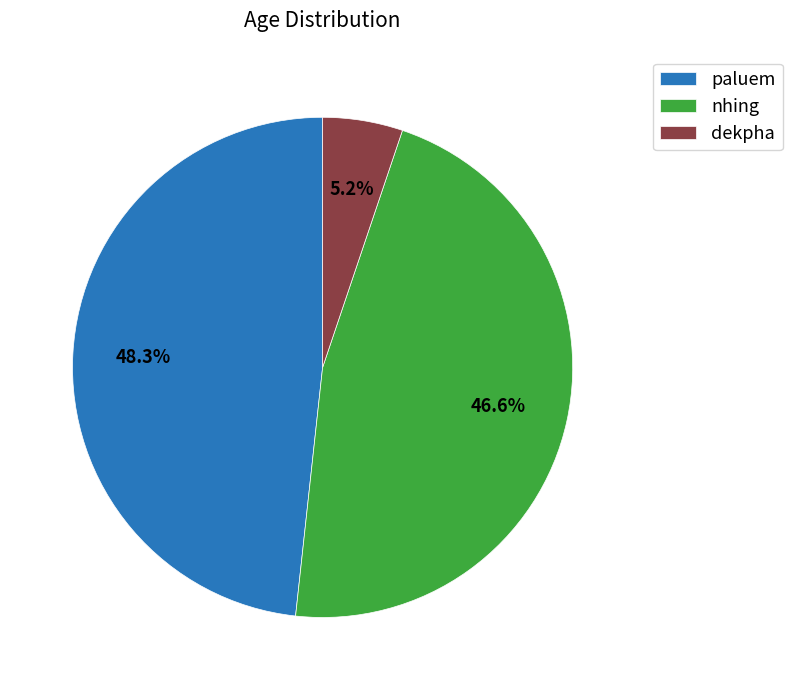

What percentage is the paluem slice, to the nearest percent?

48%